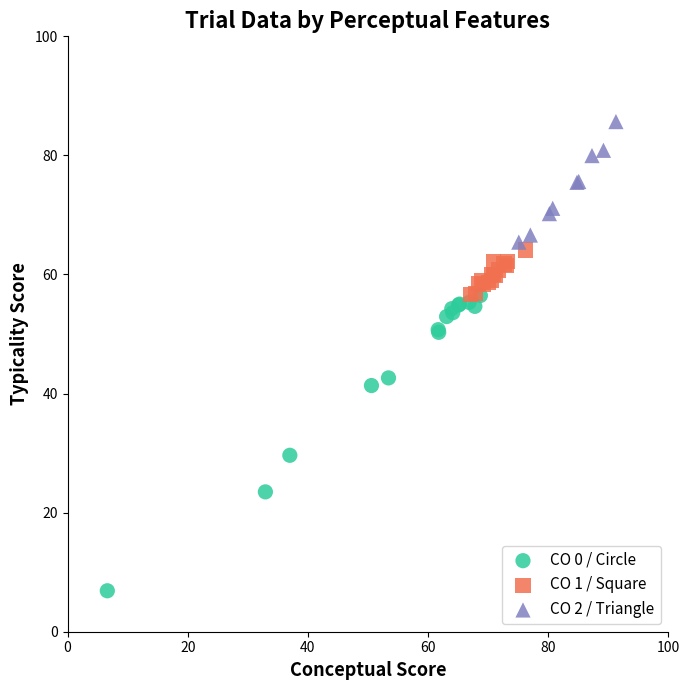

Which series has the largest Y range (max minus min)?

CO 0 / Circle